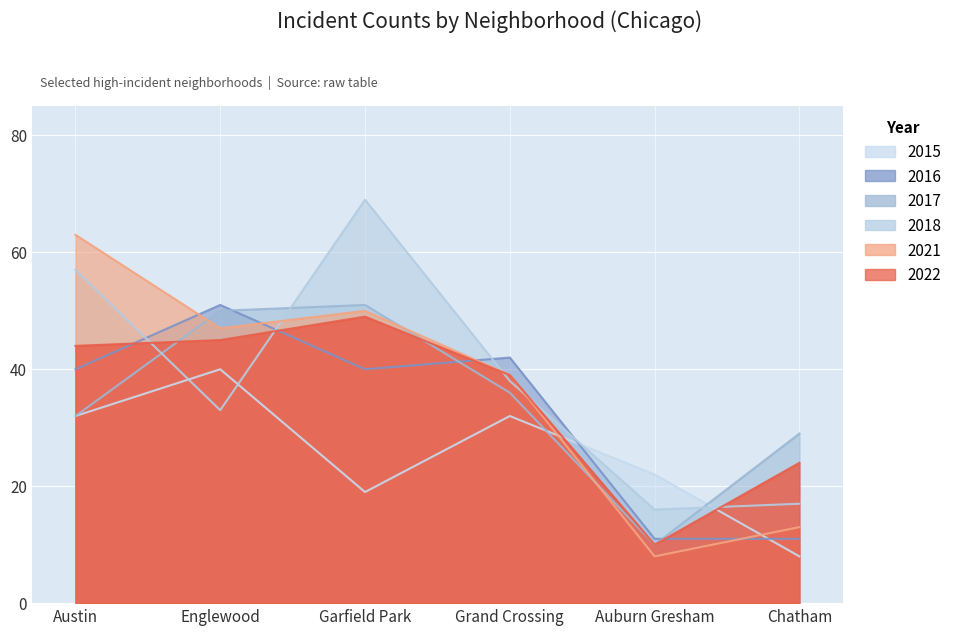

How many categories are shown in the chart?

6